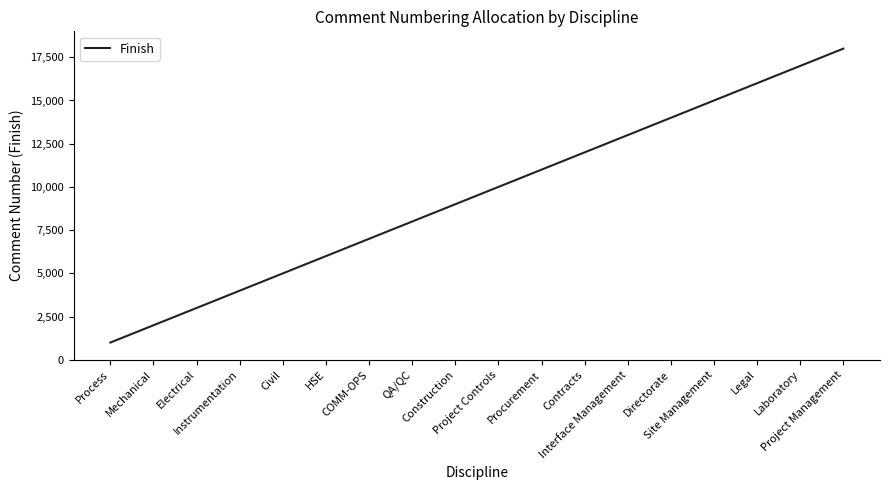

True or false: the data shows 17000 at Laboratory.

True